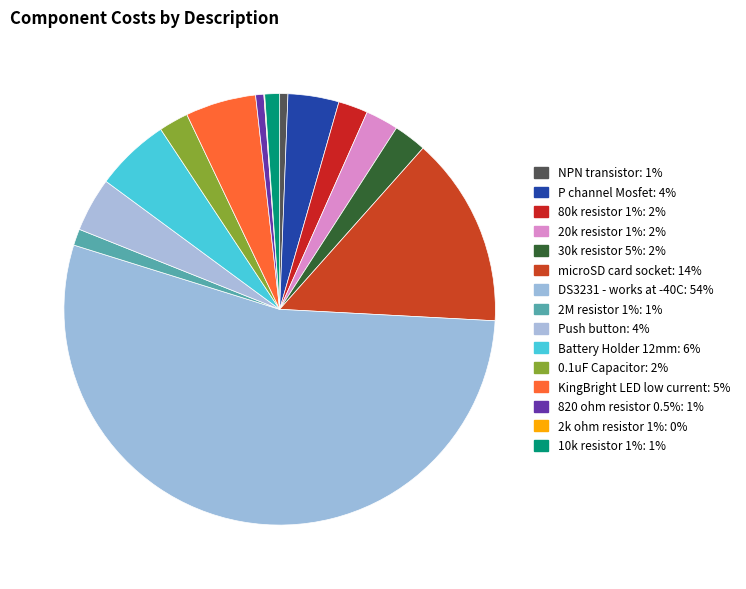

How many slices are in this pie chart?

15